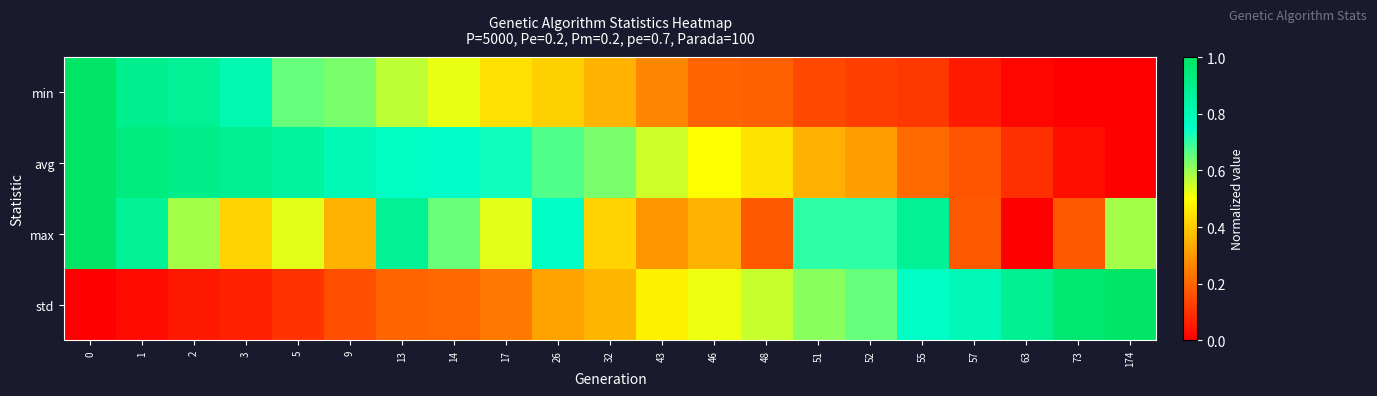

Reading left to right, transcribe all the data shown in this chart.

row_0: 0=1.0	1=0.9	2=0.9	3=0.8	5=0.7	9=0.6	13=0.6	14=0.5	17=0.4	26=0.4	32=0.3	43=0.3	46=0.2	48=0.2	51=0.1	52=0.1	55=0.1	57=0.1	63=0.0	73=0.0	174=0.0
row_1: 0=1.0	1=0.9	2=0.9	3=0.9	5=0.9	9=0.8	13=0.8	14=0.8	17=0.7	26=0.7	32=0.6	43=0.5	46=0.5	48=0.4	51=0.3	52=0.3	55=0.2	57=0.2	63=0.1	73=0.0	174=0.0
row_2: 0=1.0	1=0.9	2=0.6	3=0.4	5=0.5	9=0.4	13=0.9	14=0.6	17=0.5	26=0.8	32=0.4	43=0.3	46=0.4	48=0.2	51=0.7	52=0.7	55=0.9	57=0.2	63=0.0	73=0.2	174=0.6
row_3: 0=0.0	1=0.0	2=0.0	3=0.1	5=0.1	9=0.2	13=0.2	14=0.2	17=0.2	26=0.3	32=0.4	43=0.5	46=0.5	48=0.6	51=0.6	52=0.6	55=0.8	57=0.8	63=0.9	73=1.0	174=1.0